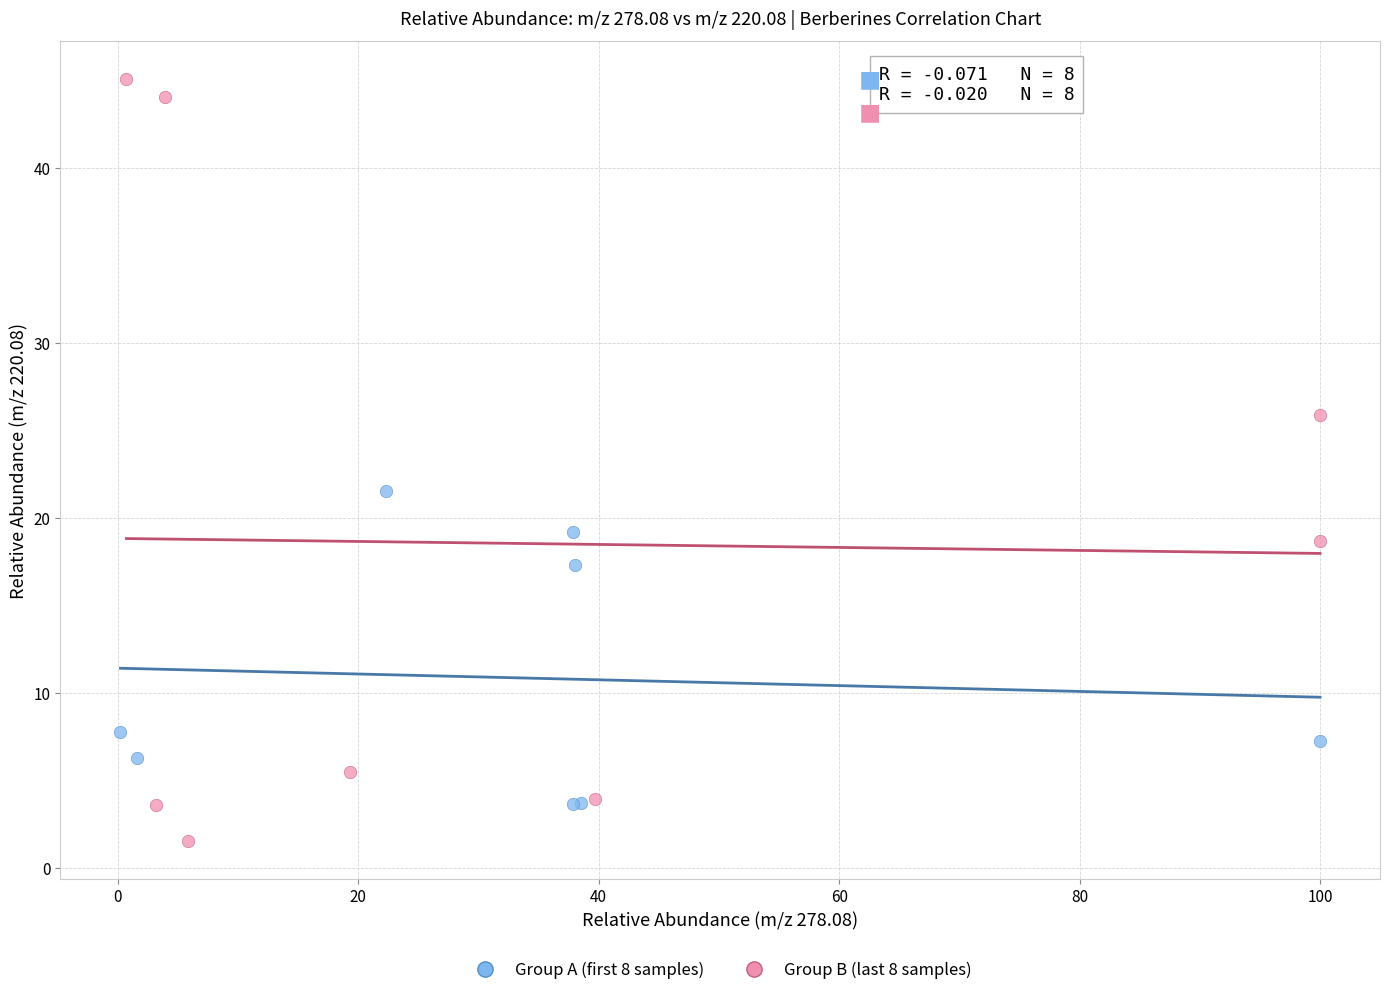

Which series reaches the minimum Y coordinate?

Group B (last 8 samples)